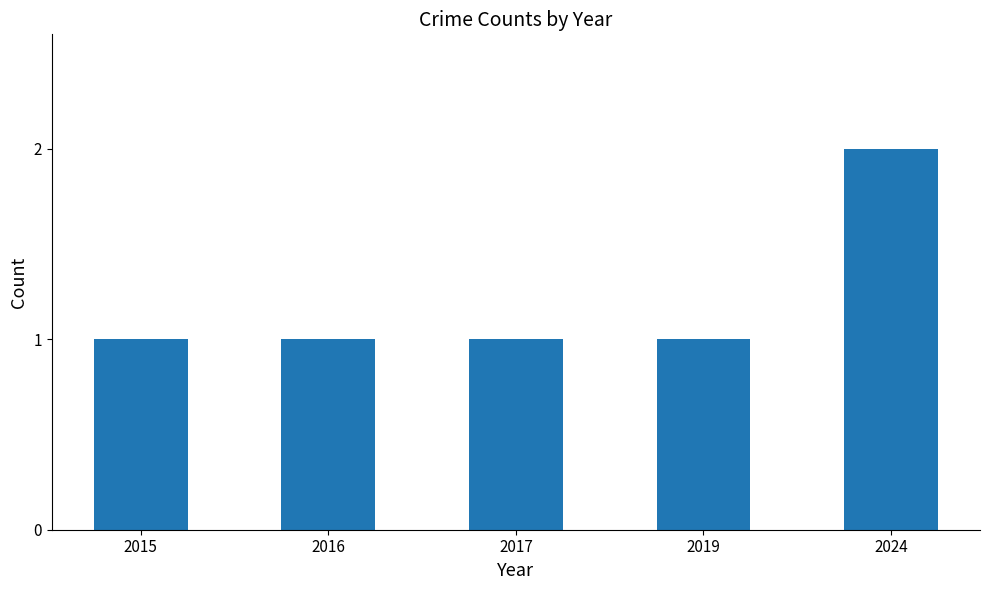

Which label corresponds to the largest value in the chart?

2024